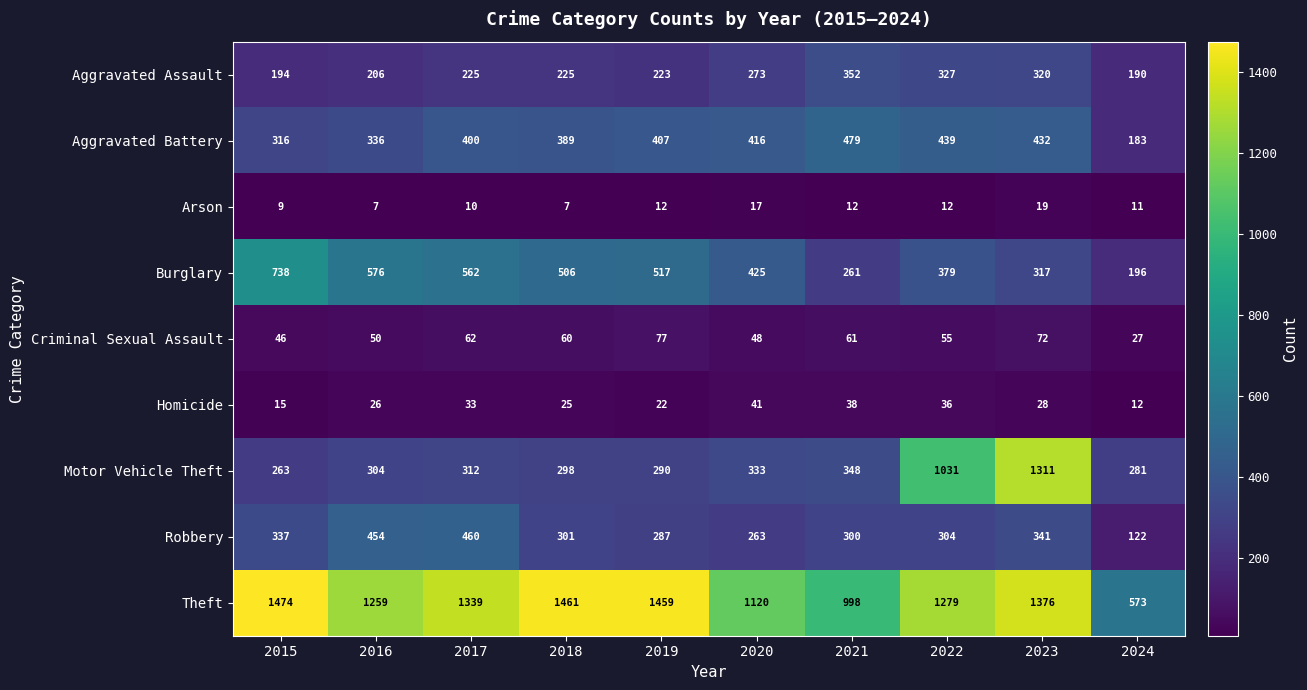

Count the number of data series in this chart.

9